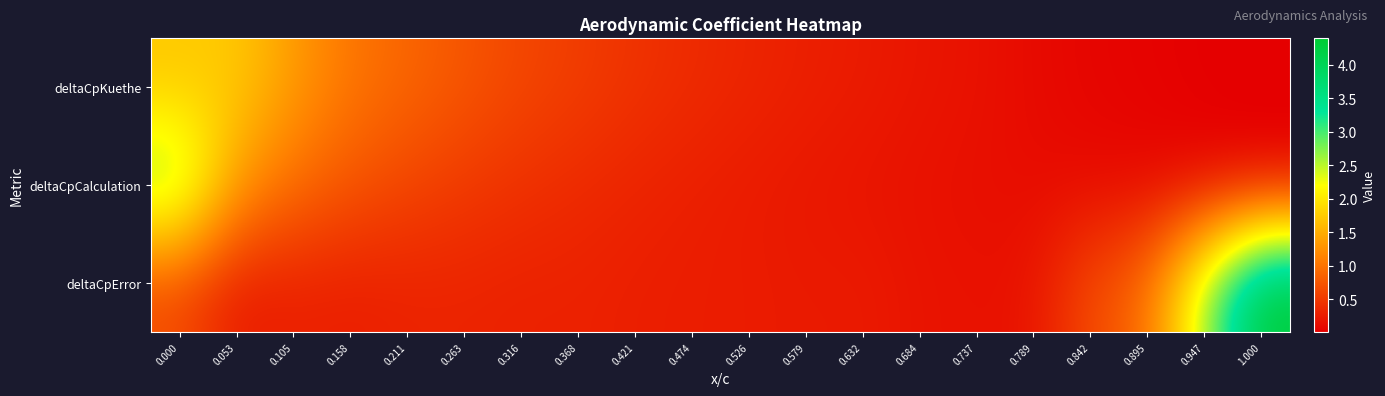

List the series in order of their peak value, highest first.

deltaCpError, deltaCpCalculation, deltaCpKuethe